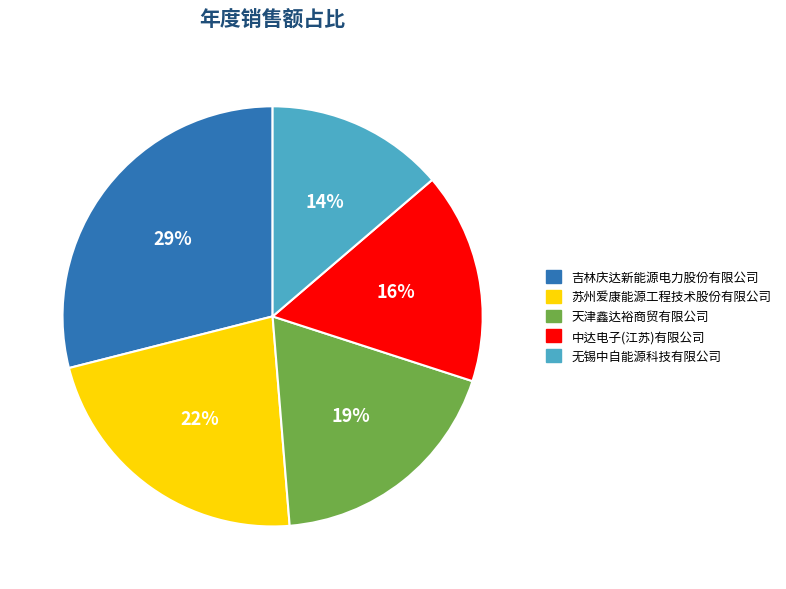

To the nearest percent, what percentage of the pie is 中达电子(江苏)有限公司?

16%